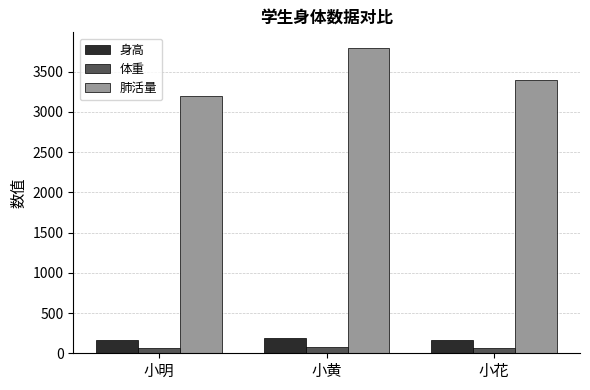

How many values in the 身高 series are below 170?

1